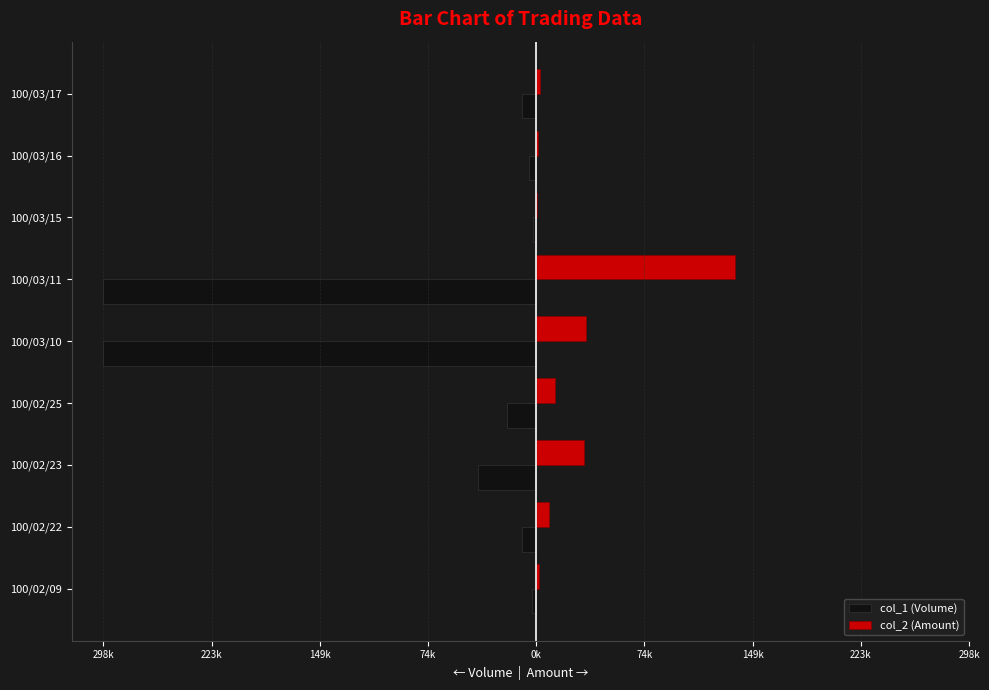

What are all the series names shown in the legend?

col_1 (Volume), col_2 (Amount)